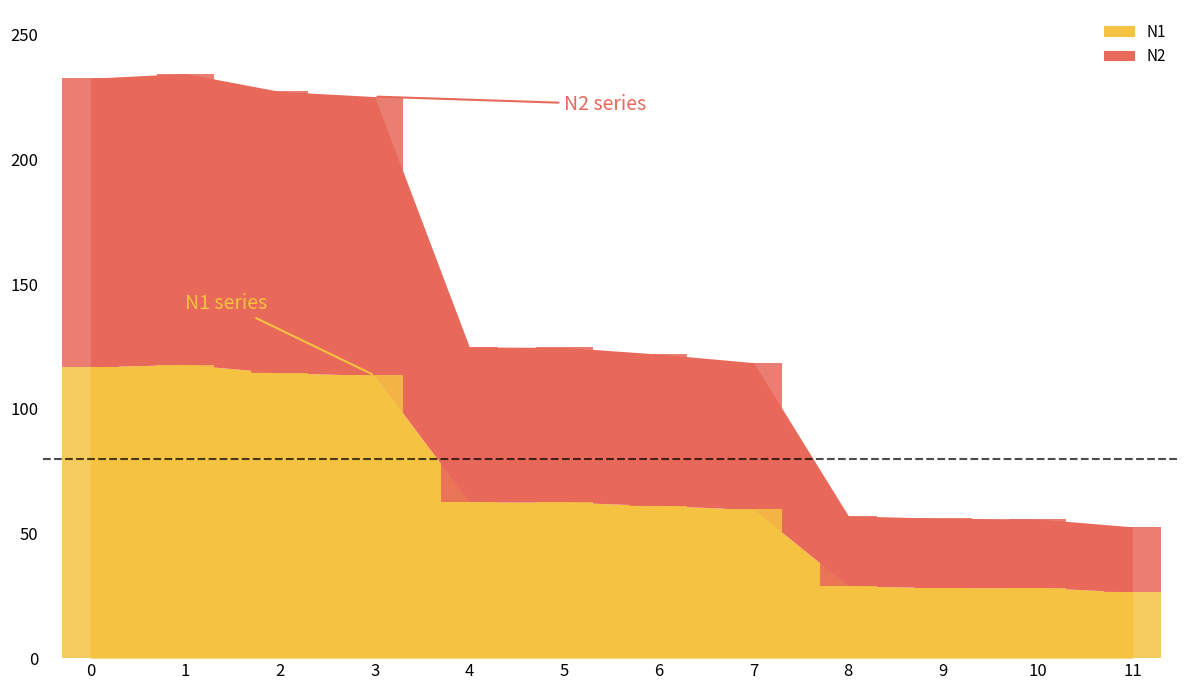

Reading left to right, transcribe all the data shown in this chart.

N1: 0=116.9	1=117.8	2=114.5	3=113.4	4=62.7	5=62.6	6=61.2	7=59.7	8=28.9	9=28.3	10=28.3	11=26.5
N2: 0=115.8	1=116.7	2=112.9	3=111.8	4=62.2	5=62.1	6=60.8	7=58.8	8=28.1	9=27.8	10=27.5	11=26.2